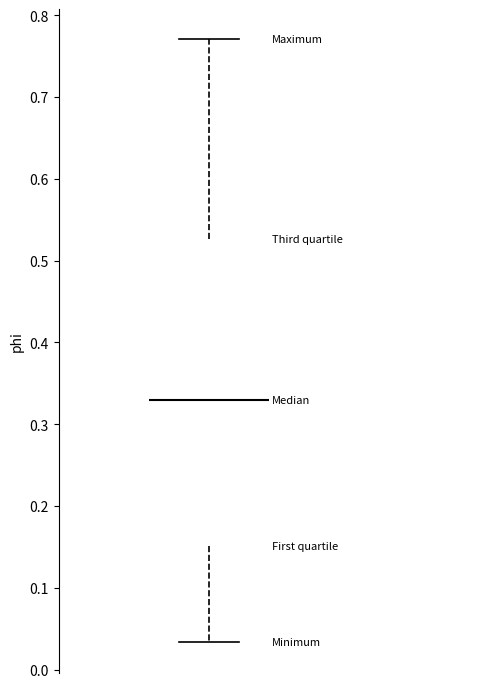

Transcribe this box plot: give where the median line is, the range the box spans, and where the two whiskers end, as read against the y-axis. The values are not printed on the chart, so give them approximately, as read against the axis.

median 0.33, box 0.15 to 0.53, whiskers 0.03 to 0.77